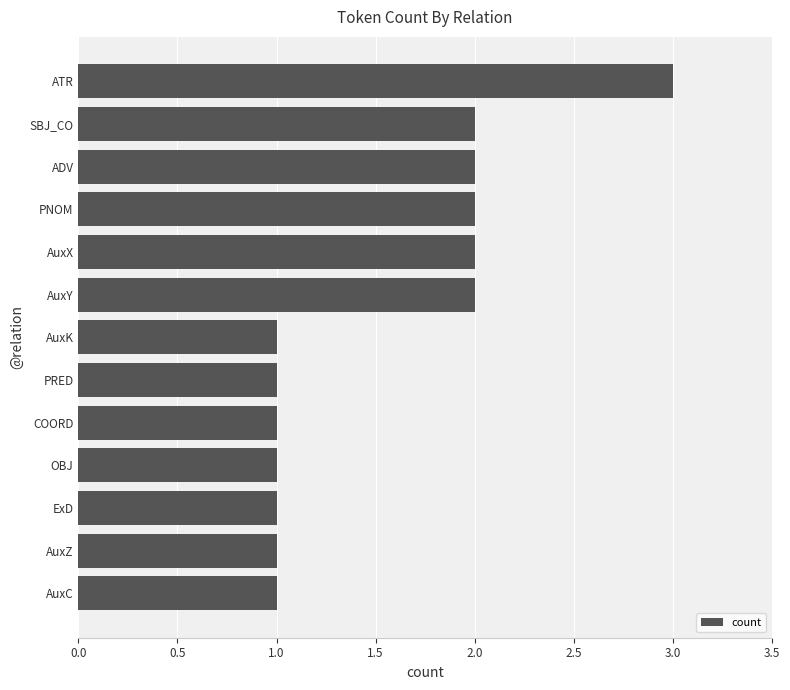

What is the smallest value displayed?

1